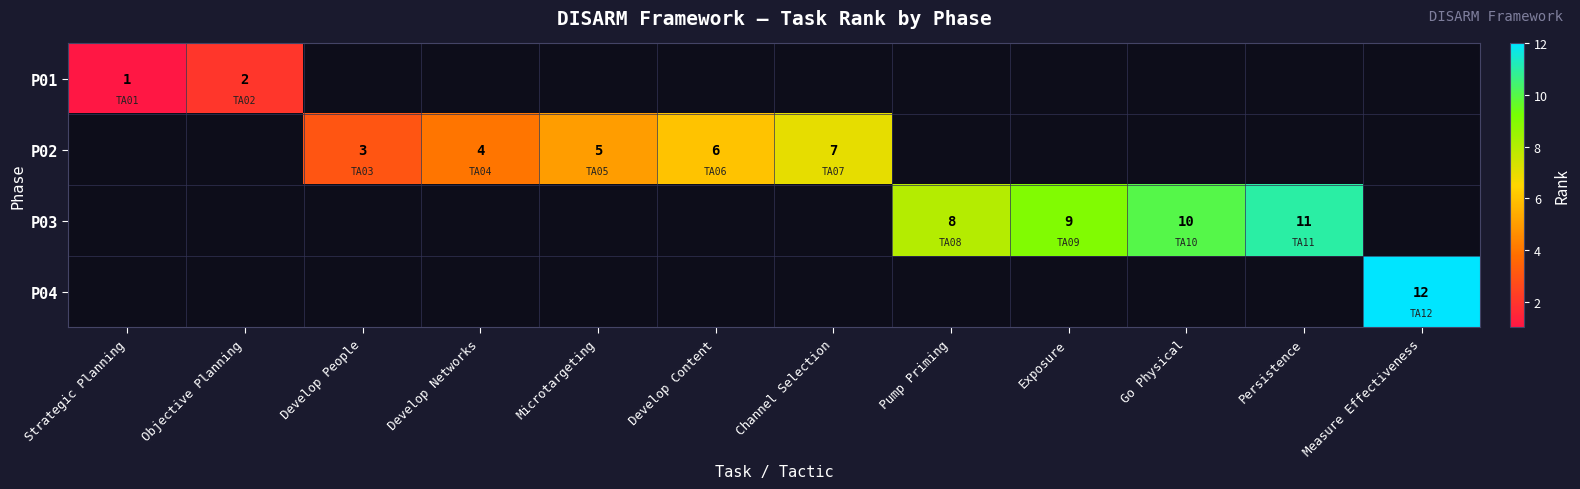

True or false: P01 has a value of 3 at Objective Planning.

False